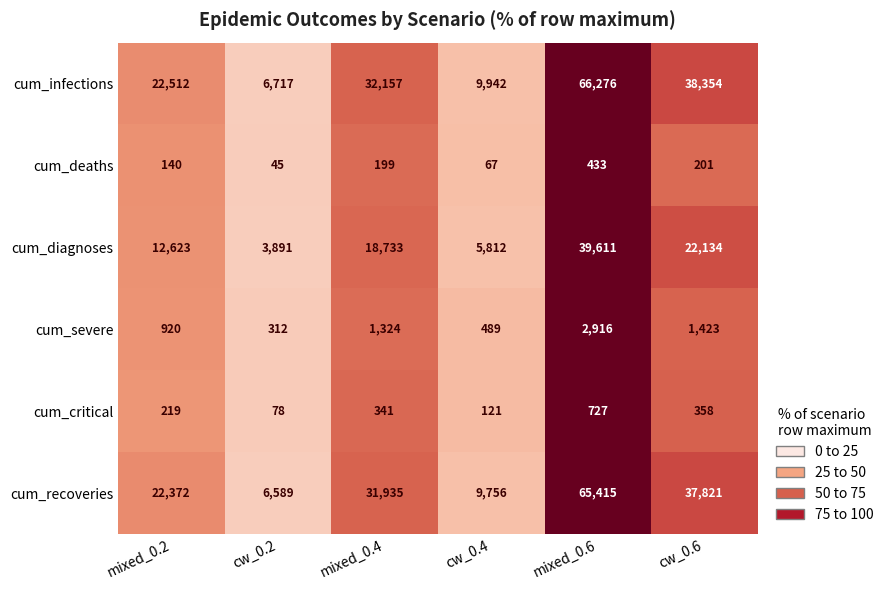

How many data points does each series have?

6